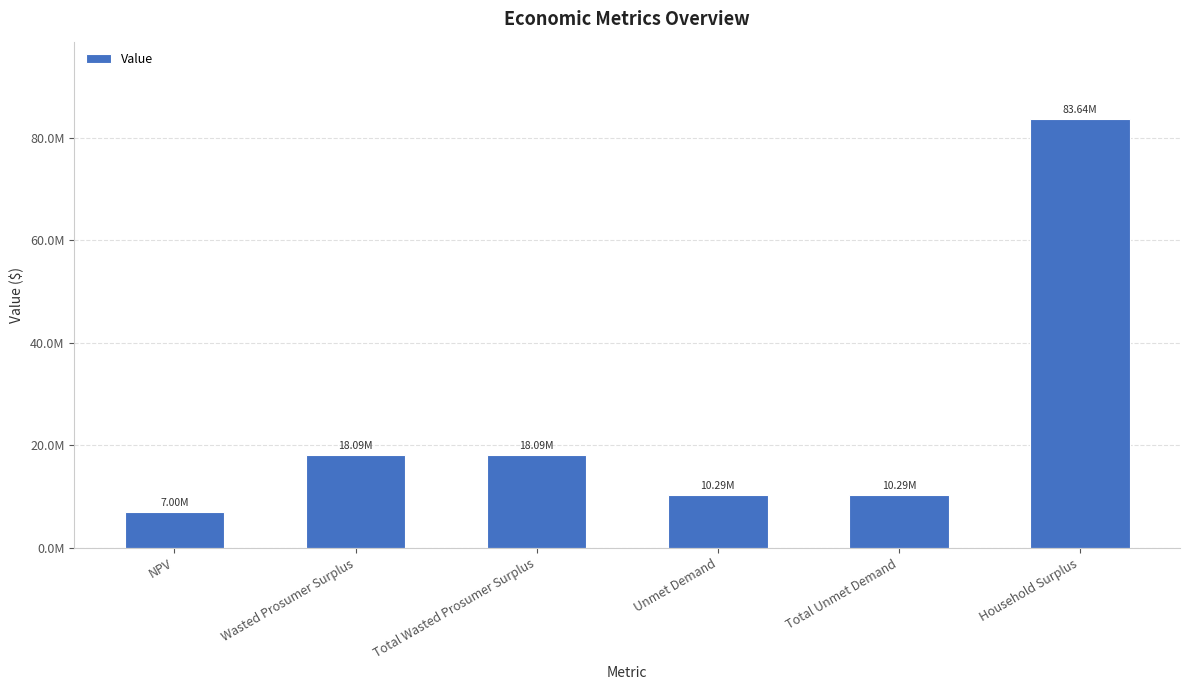

Approximately how many times larger is the value at Total Unmet Demand compared to Wasted Prosumer Surplus?

0.6